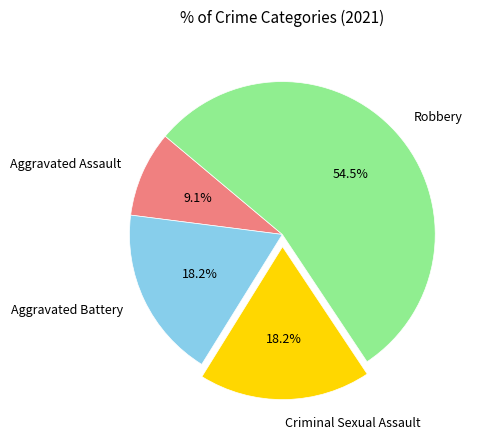

What is the ratio of the value at Criminal Sexual Assault to the value at Robbery?

0.3